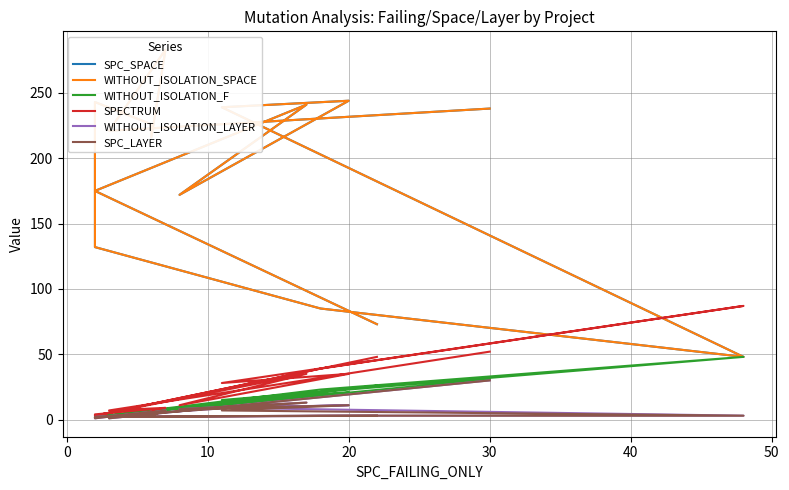

What is the value of the WITHOUT_ISOLATION_SPACE point at the 3rd from the left?

241